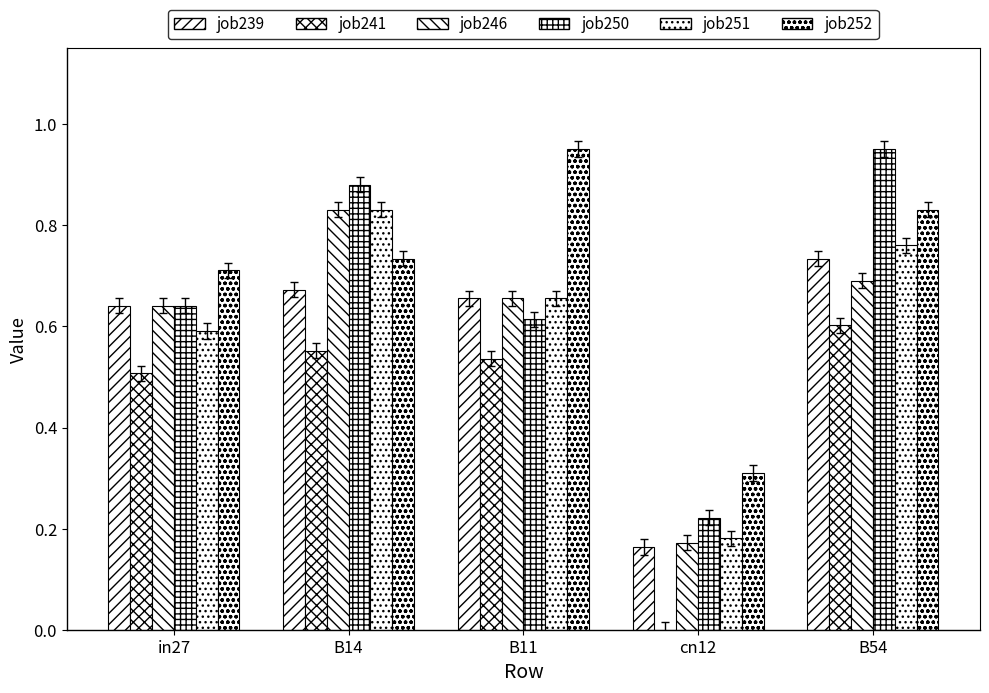

How many data points does each series have?

5